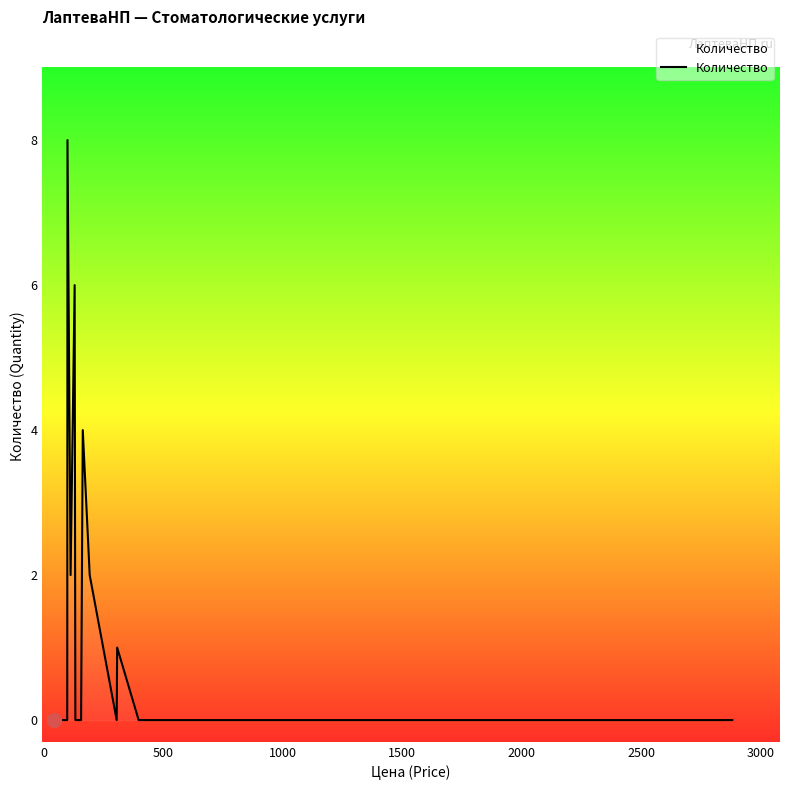

What is the maximum value shown in the chart?

8